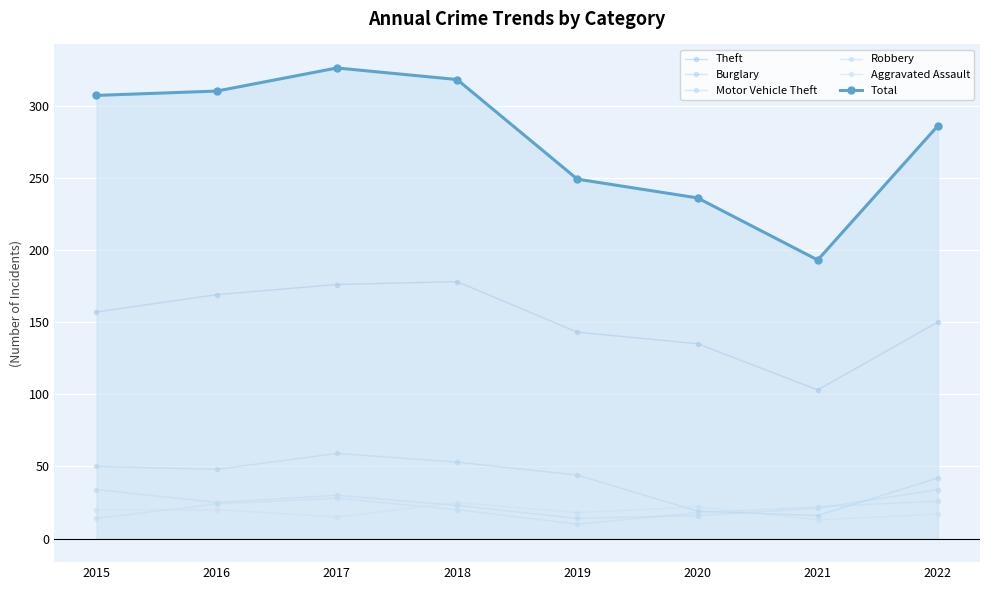

How many lines are shown in the chart?

6